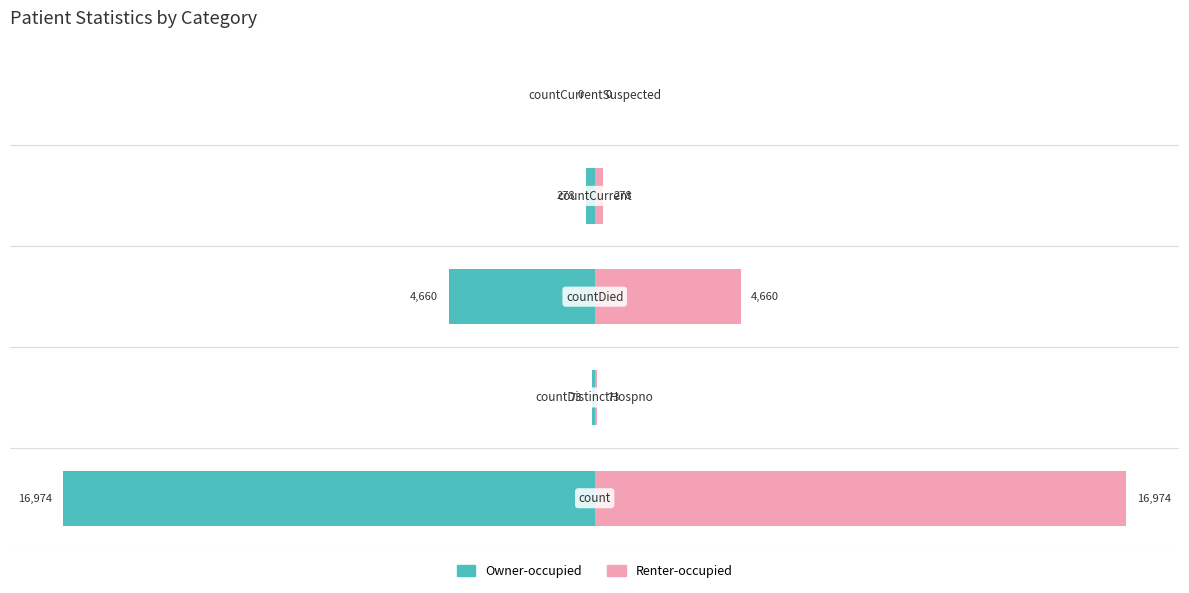

How many groups of bars are there?

5